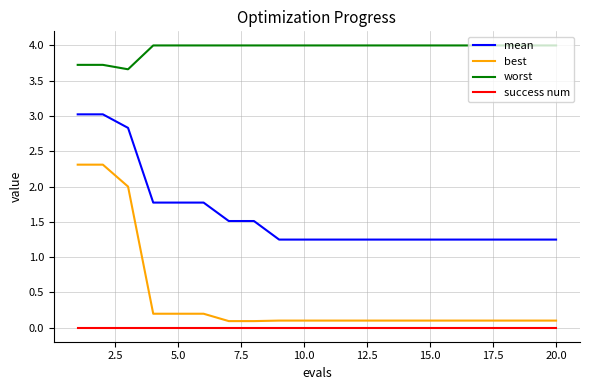

Rank the series by their maximum value, from highest to lowest.

worst, mean, best, success num